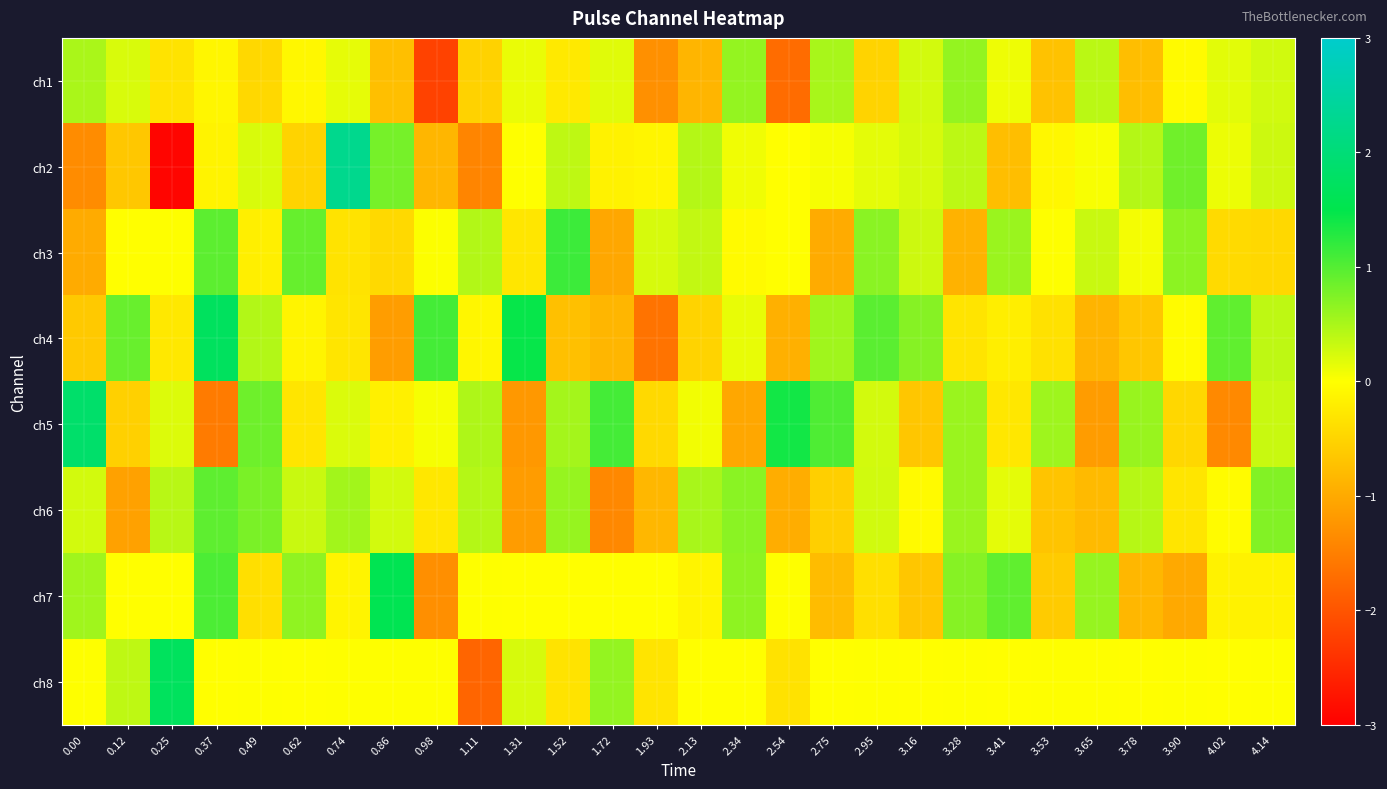

Reading left to right, list all the values displayed in this chart.

row_0: 0.00=0.5	0.12=0.2	0.25=-0.3	0.37=-0.1	0.49=-0.4	0.62=-0.1	0.74=0.1	0.86=-0.7	0.98=-2.2	1.11=-0.5	1.31=0.1	1.52=-0.3	1.72=0.2	1.93=-1.3	2.13=-0.9	2.34=0.6	2.54=-1.7	2.75=0.5	2.95=-0.5	3.16=0.3	3.28=0.6	3.41=0.1	3.53=-0.7	3.65=0.4	3.78=-0.8	3.90=-0.1	4.02=0.2	4.14=0.3
row_1: 0.00=-1.3	0.12=-0.6	0.25=-2.9	0.37=-0.1	0.49=0.2	0.62=-0.5	0.74=2.3	0.86=0.8	0.98=-0.9	1.11=-1.4	1.31=0.0	1.52=0.4	1.72=-0.1	1.93=-0.1	2.13=0.4	2.34=0.1	2.54=-0.0	2.75=0.0	2.95=0.2	3.16=0.2	3.28=0.4	3.41=-0.8	3.53=-0.1	3.65=0.0	3.78=0.4	3.90=0.8	4.02=0.1	4.14=0.3
row_2: 0.00=-1.0	0.12=-0.0	0.25=0.0	0.37=1.0	0.49=-0.2	0.62=0.9	0.74=-0.3	0.86=-0.4	0.98=0.0	1.11=0.5	1.31=-0.3	1.52=1.1	1.72=-1.0	1.93=0.2	2.13=0.4	2.34=-0.1	2.54=-0.0	2.75=-1.0	2.95=0.7	3.16=0.3	3.28=-0.9	3.41=0.6	3.53=0.0	3.65=0.3	3.78=0.1	3.90=0.7	4.02=-0.4	4.14=-0.5
row_3: 0.00=-0.6	0.12=0.9	0.25=-0.3	0.37=1.7	0.49=0.4	0.62=-0.1	0.74=-0.3	0.86=-1.1	0.98=1.1	1.11=-0.1	1.31=1.5	1.52=-0.7	1.72=-0.8	1.93=-1.6	2.13=-0.5	2.34=0.1	2.54=-0.9	2.75=0.6	2.95=1.0	3.16=0.7	3.28=-0.3	3.41=-0.2	3.53=-0.3	3.65=-0.9	3.78=-0.7	3.90=-0.0	4.02=0.9	4.14=0.4
row_4: 0.00=1.8	0.12=-0.5	0.25=0.2	0.37=-1.5	0.49=0.8	0.62=-0.3	0.74=0.2	0.86=-0.2	0.98=0.1	1.11=0.5	1.31=-1.2	1.52=0.5	1.72=1.1	1.93=-0.4	2.13=0.1	2.34=-1.0	2.54=1.4	2.75=1.0	2.95=0.3	3.16=-0.7	3.28=0.6	3.41=-0.3	3.53=0.6	3.65=-1.2	3.78=0.6	3.90=-0.5	4.02=-1.4	4.14=0.3
row_5: 0.00=0.3	0.12=-1.1	0.25=0.4	0.37=0.9	0.49=0.8	0.62=0.3	0.74=0.5	0.86=0.3	0.98=-0.3	1.11=0.4	1.31=-1.2	1.52=0.6	1.72=-1.4	1.93=-0.8	2.13=0.5	2.34=0.7	2.54=-1.0	2.75=-0.6	2.95=0.3	3.16=-0.0	3.28=0.6	3.41=0.2	3.53=-0.7	3.65=-0.8	3.78=0.4	3.90=-0.3	4.02=-0.0	4.14=0.7
row_6: 0.00=0.6	0.12=-0.0	0.25=-0.0	0.37=1.1	0.49=-0.4	0.62=0.6	0.74=-0.1	0.86=1.6	0.98=-1.3	1.11=0.0	1.31=-0.0	1.52=-0.0	1.72=-0.0	1.93=-0.0	2.13=-0.1	2.34=0.7	2.54=0.0	2.75=-0.8	2.95=-0.4	3.16=-0.7	3.28=0.7	3.41=0.9	3.53=-0.6	3.65=0.6	3.78=-0.8	3.90=-1.0	4.02=-0.2	4.14=-0.1
row_7: 0.00=0.0	0.12=0.4	0.25=1.7	0.37=-0.0	0.49=0.0	0.62=-0.0	0.74=0.0	0.86=0.0	0.98=0.0	1.11=-1.8	1.31=0.2	1.52=-0.3	1.72=0.6	1.93=-0.3	2.13=-0.0	2.34=-0.0	2.54=-0.3	2.75=-0.0	2.95=0.0	3.16=-0.0	3.28=0.0	3.41=-0.0	3.53=0.0	3.65=0.0	3.78=-0.0	3.90=0.0	4.02=-0.0	4.14=0.0